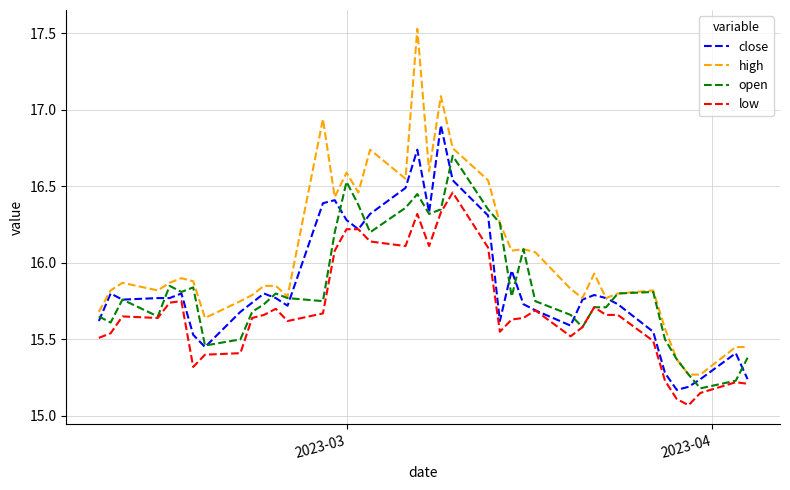

What is the difference between the maximum and second lowest values in the high series?

2.3